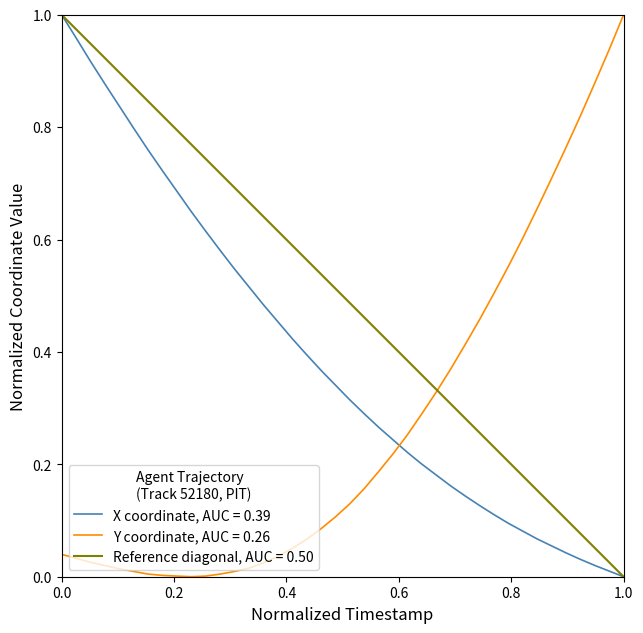

Does the chart display data point markers on the line(s)?

No